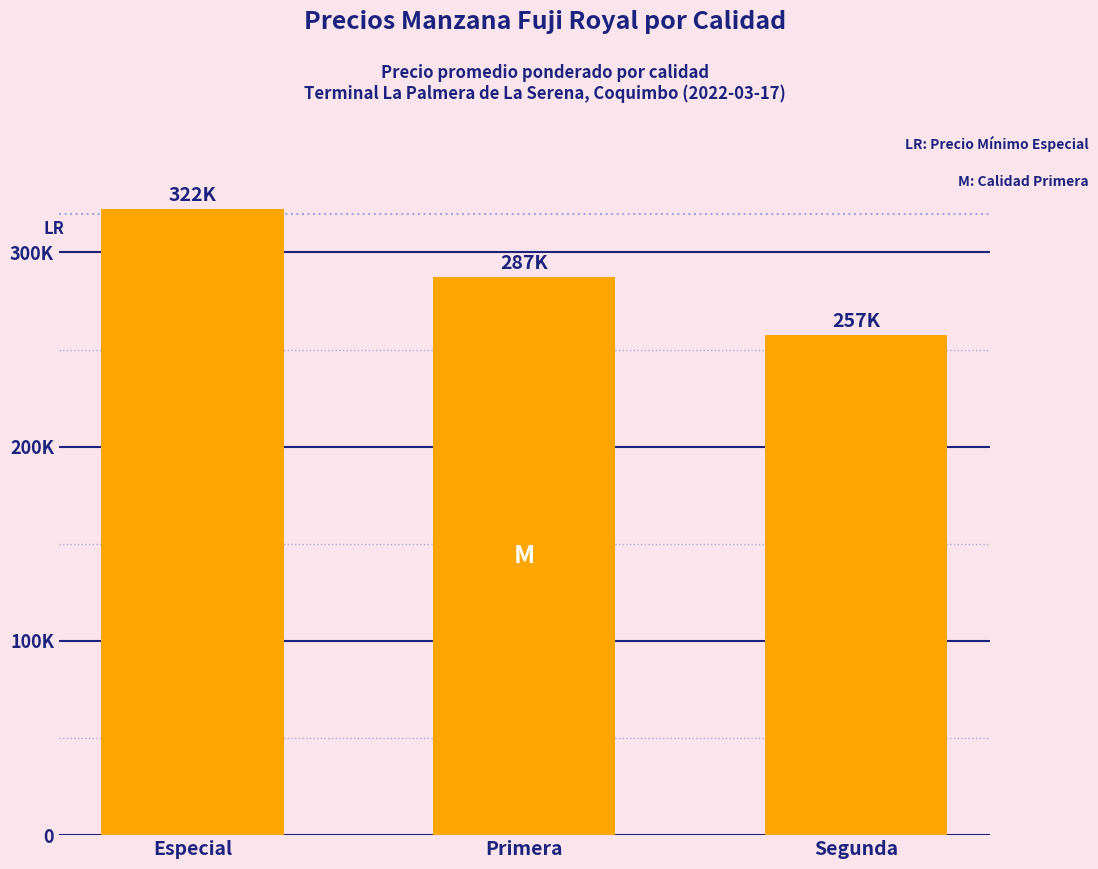

Rank the categories by value from lowest to highest.

Segunda, Primera, Especial